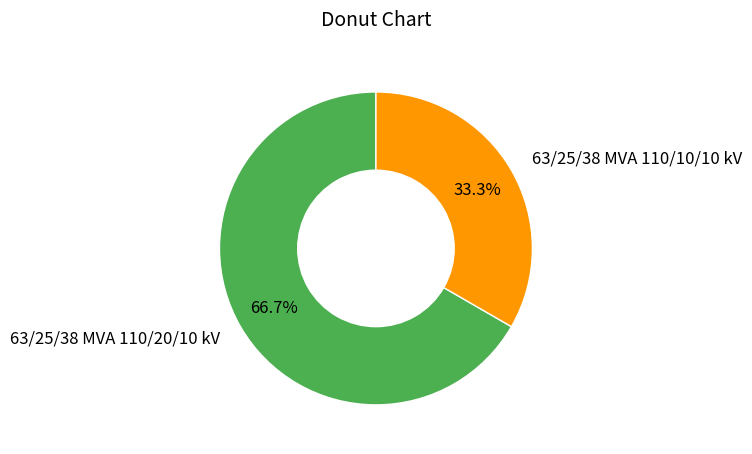

Count the number of slices in the pie.

2